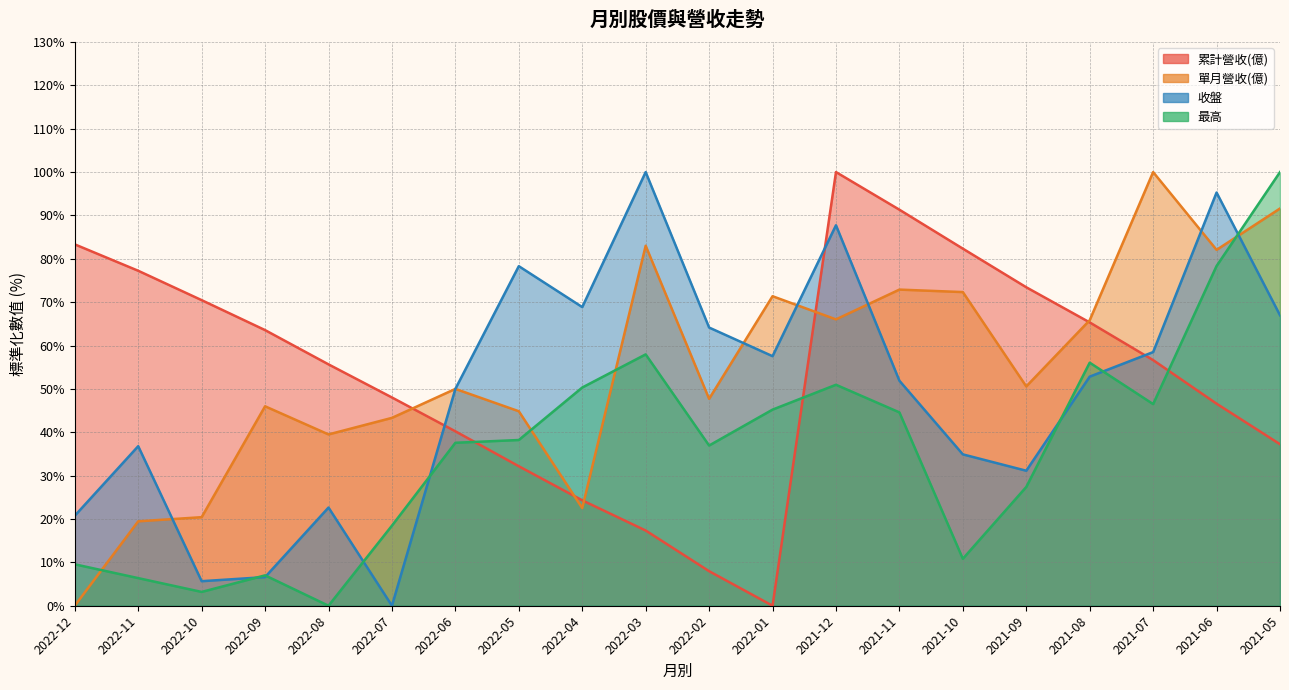

At which label does 累計營收(億) first exceed 56?

2022-12